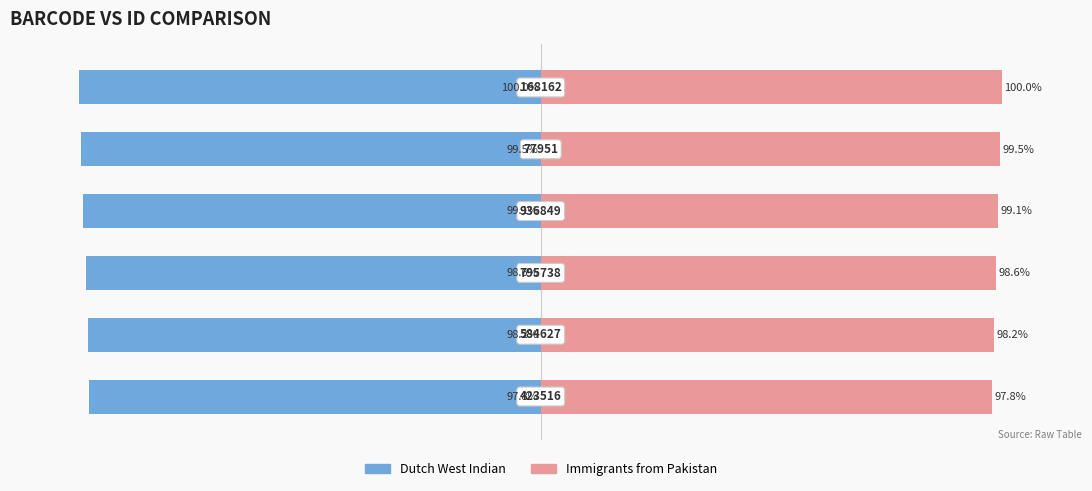

Reading left to right, what are all the values shown in this chart?

Dutch West Indian: -97.8	-98.2	-98.6	-99.1	-99.5	-100.0
Immigrants from Pakistan: 97.8	98.2	98.6	99.1	99.5	100.0